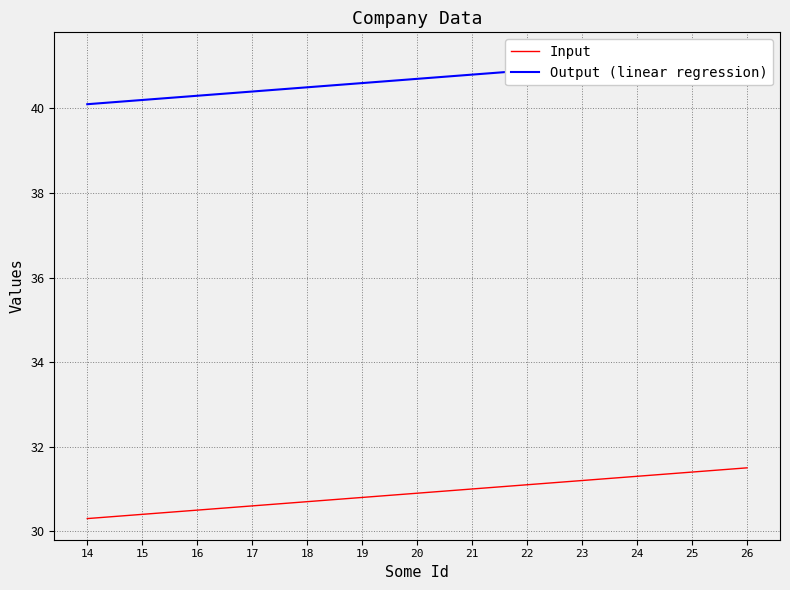

Rank the series by their average value, from lowest to highest.

Input, Output (linear regression)